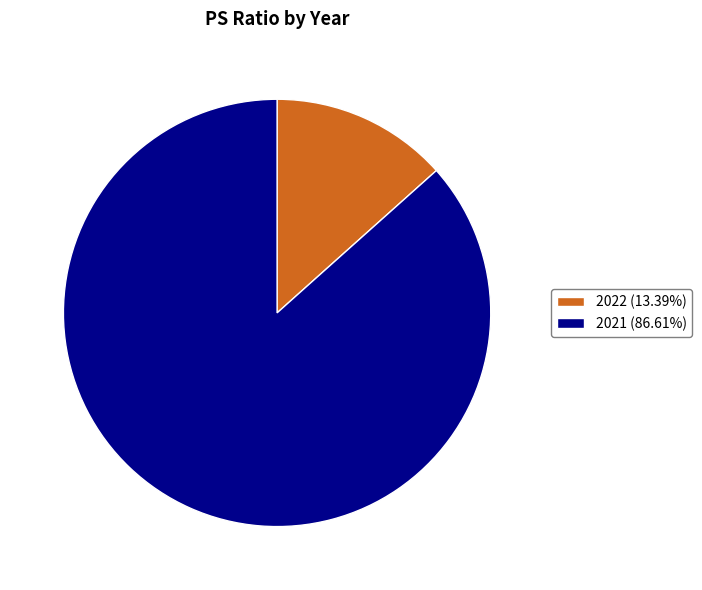

Which category has the biggest portion of the pie?

2021